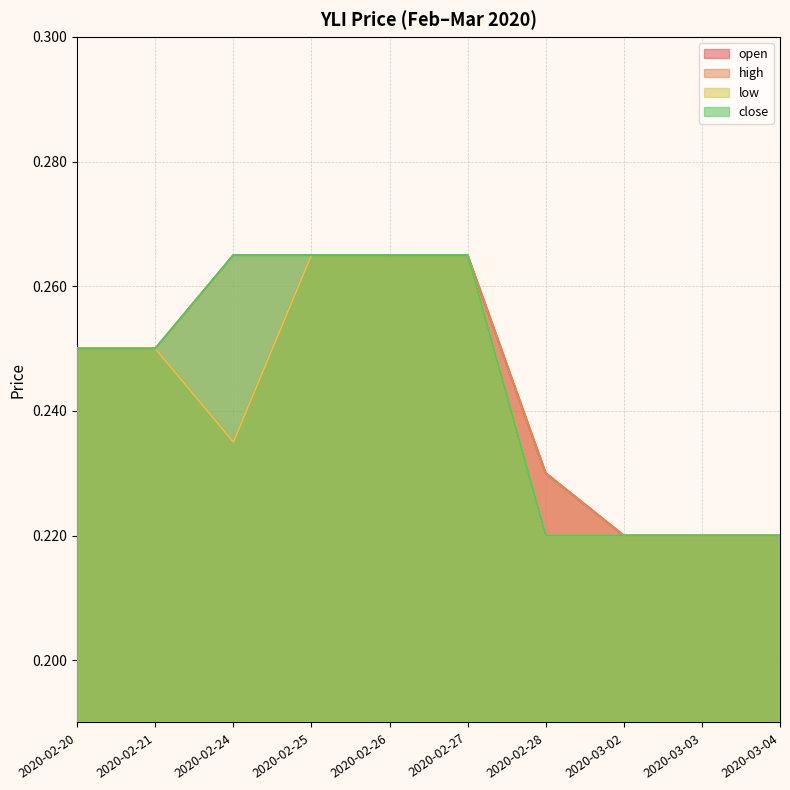

What value does the high series have at 2020-03-03?

0.2